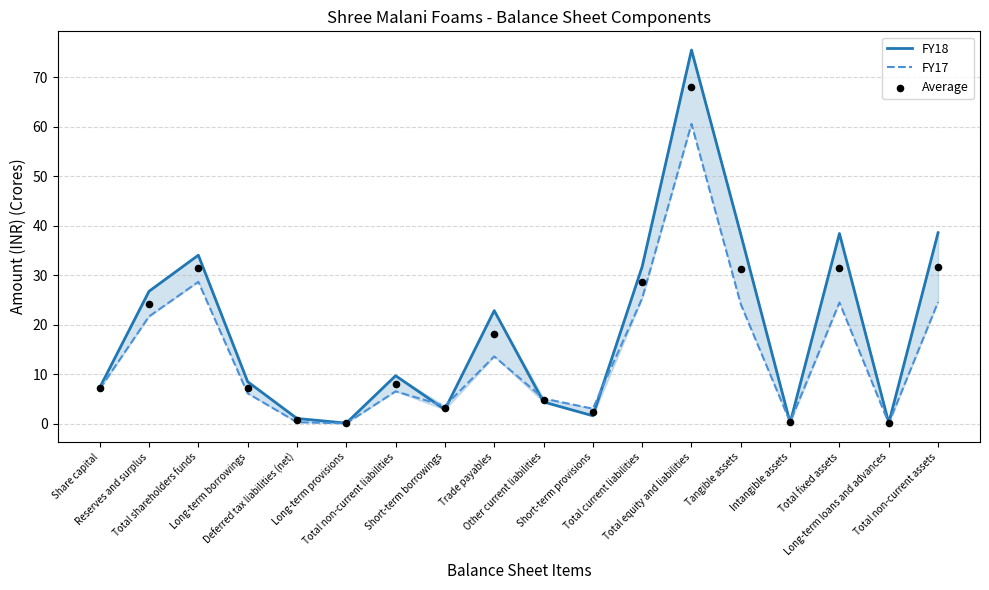

Which series has the largest total across all categories?

FY18